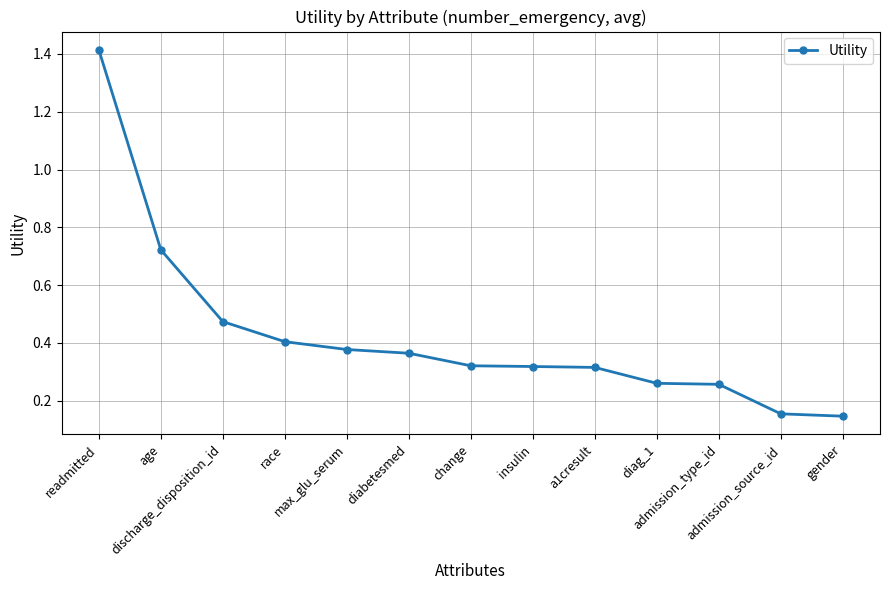

What is the difference between the maximum and second lowest values?

1.3